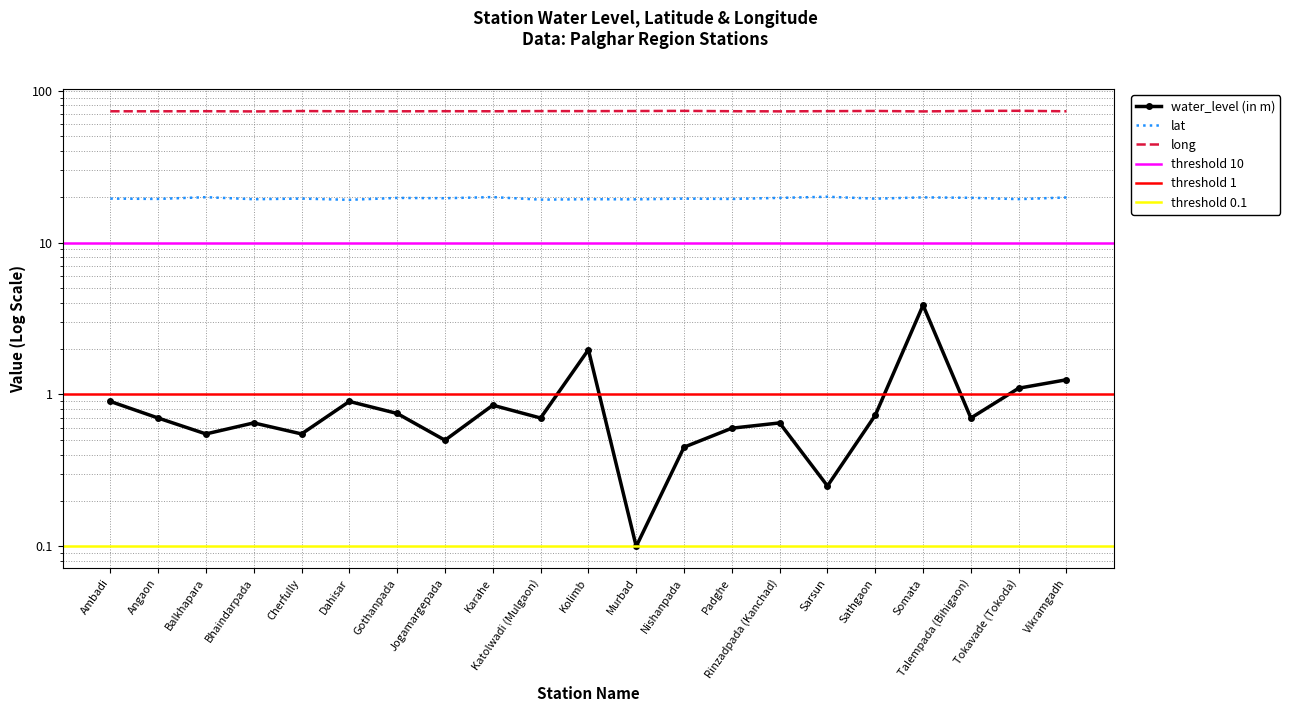

Rank the categories by long value from lowest to highest.

Bhaindarpada, Somata, Rinzadpada (Kanchad), Dahisar, Angaon, Gothanpada, Vikramgadh, Ambadi, Karahe, Balkhapara, Padghe, Jogamargepada, Sarsun, Kolimb, Katolwadi (Mulgaon), Cherfully, Murbad, Sathgaon, Talempada (Bihigaon), Nishanpada, Tokavade (Tokoda)